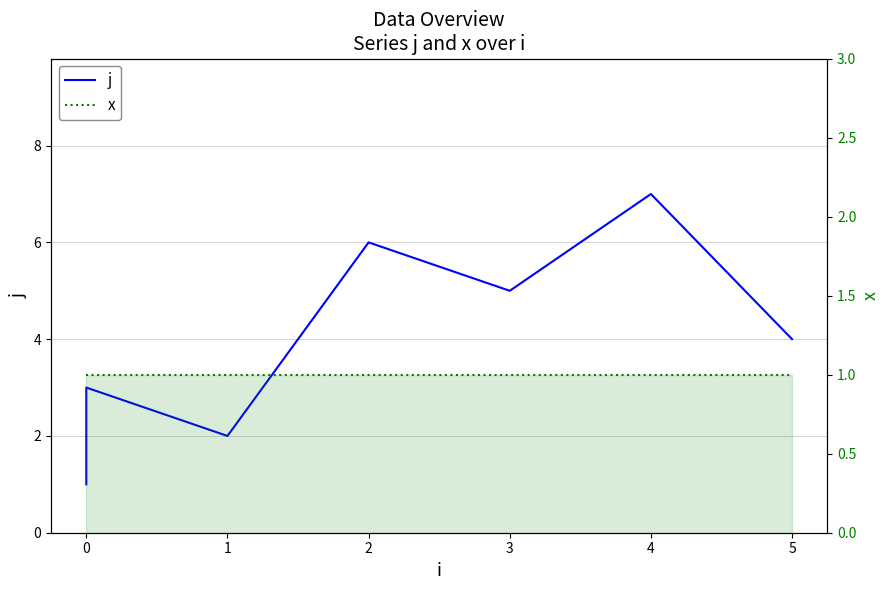

What is the sum of all j values?

28